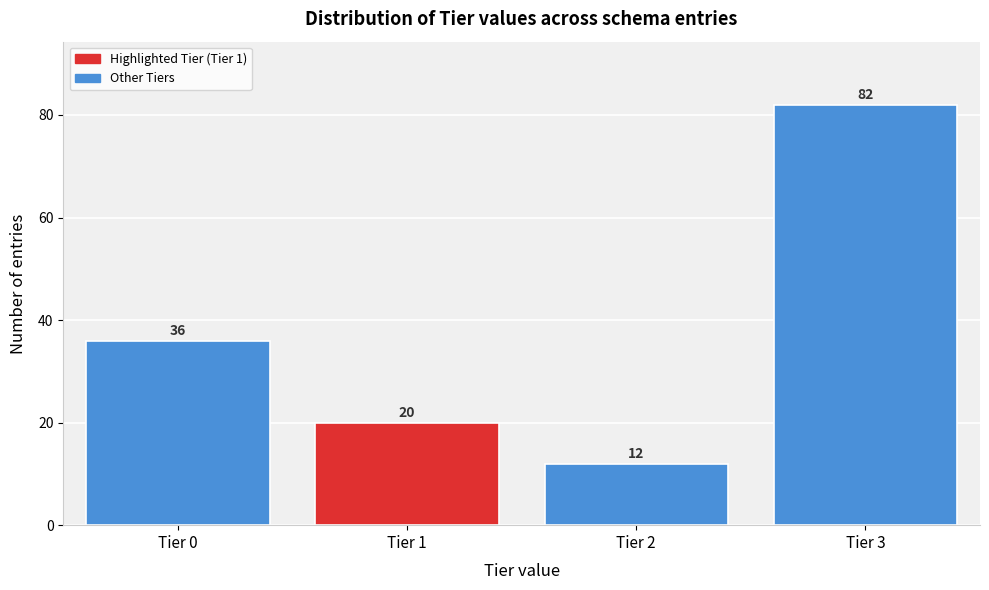

Reading right to left, extract all data points from this chart.

82	12	20	36